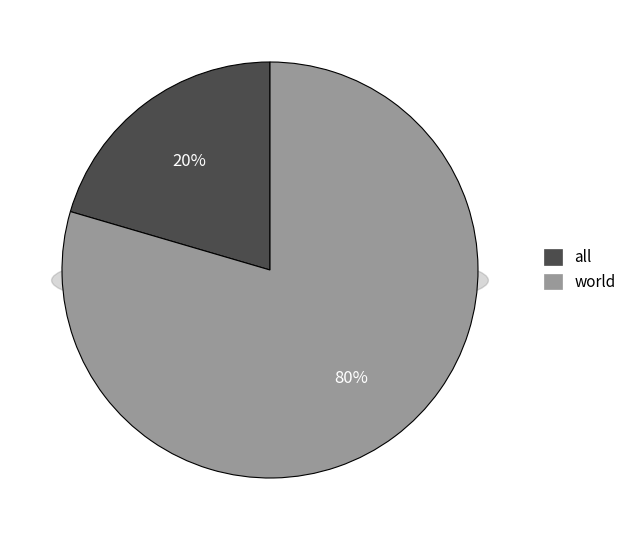

To the nearest percent, what portion does all represent?

20%